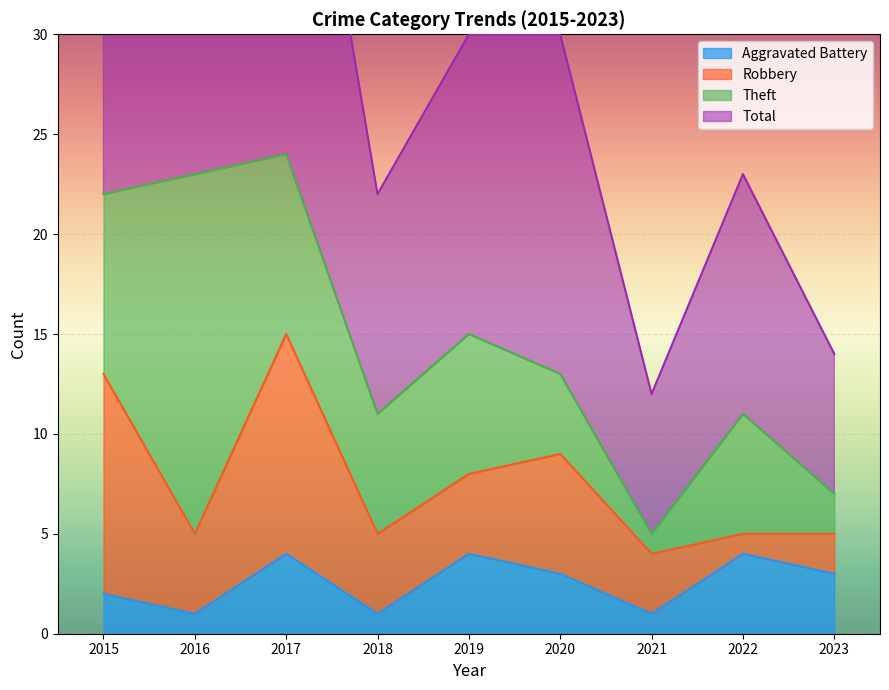

What is the difference between the Aggravated Battery values at 2016 and 2020?

2